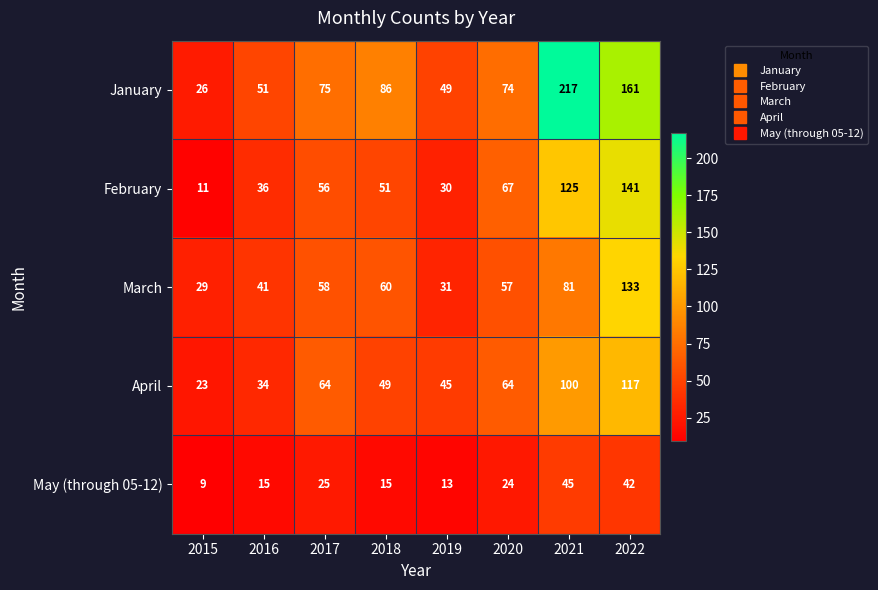

What is the maximum value shown in the chart?

217